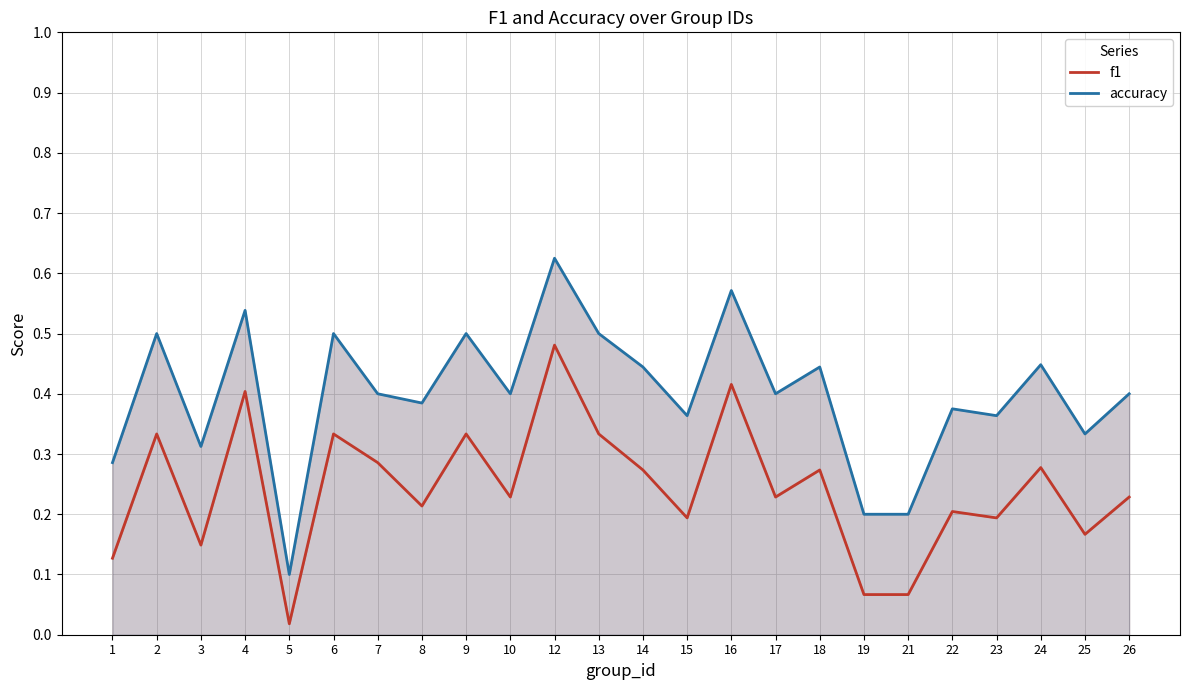

True or false: f1 and accuracy intersect in this chart.

False